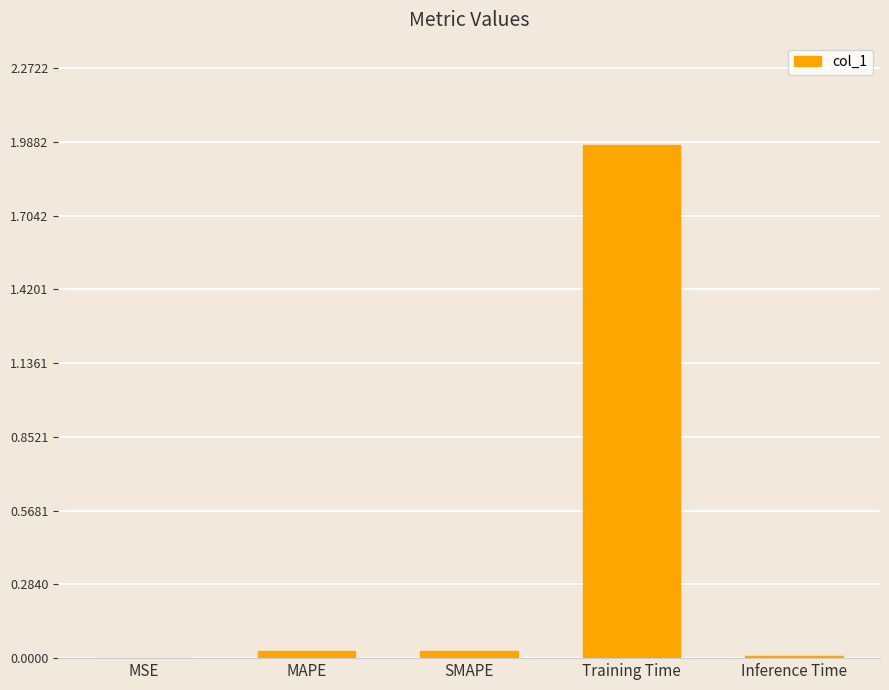

Between Training Time and MAPE, which is larger?

Training Time